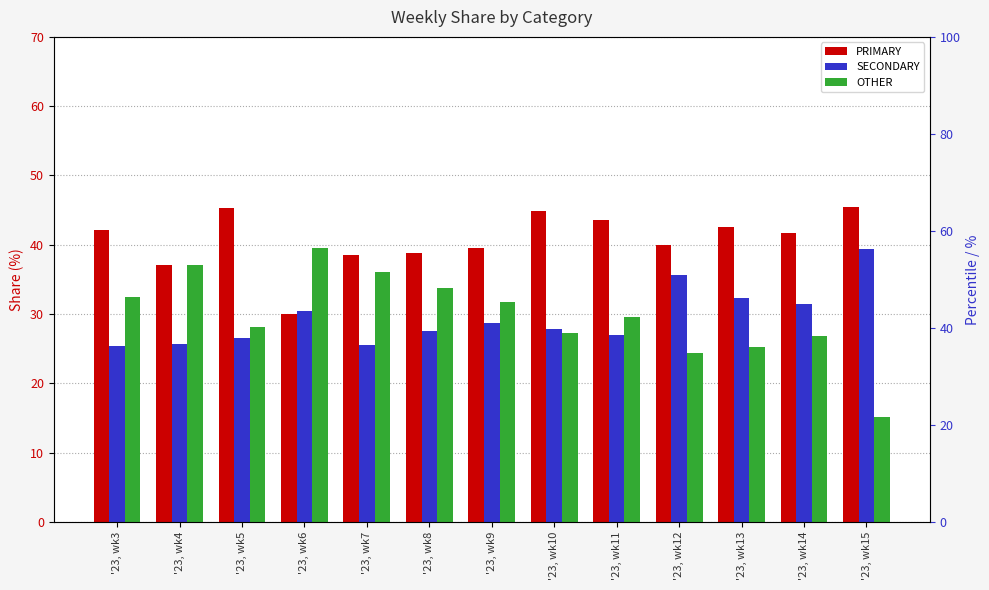

Does the chart contain stacked bars?

No